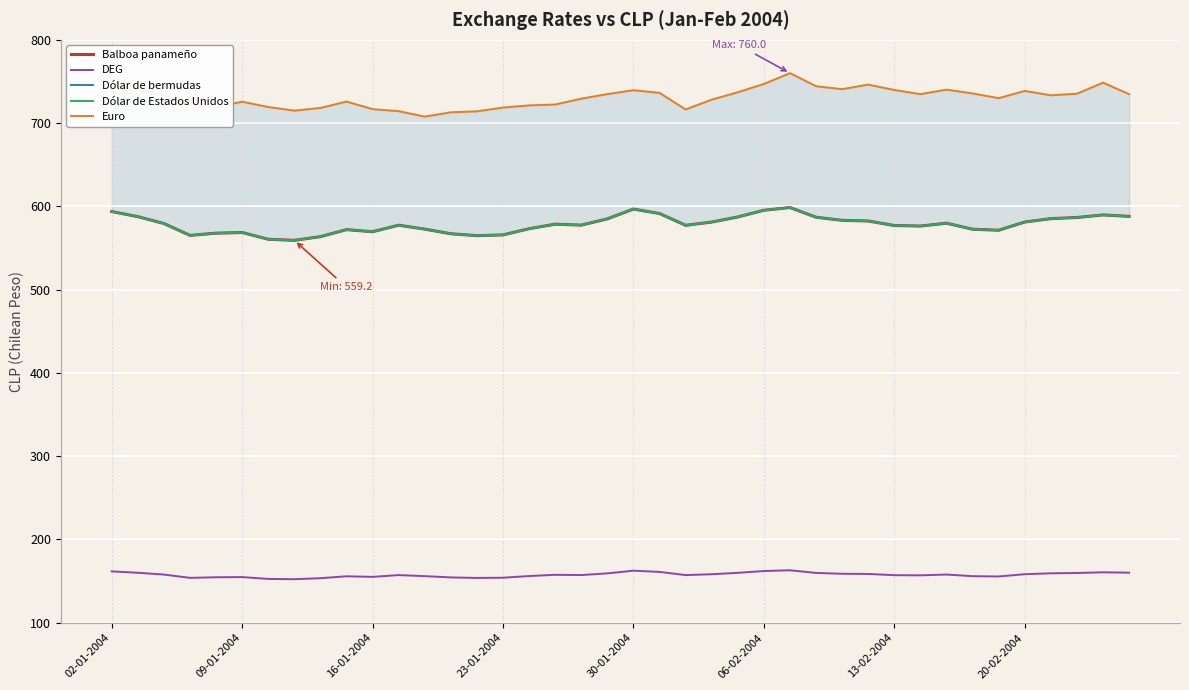

Is it true that DEG equals 272.8 at 16-01-2004?

False